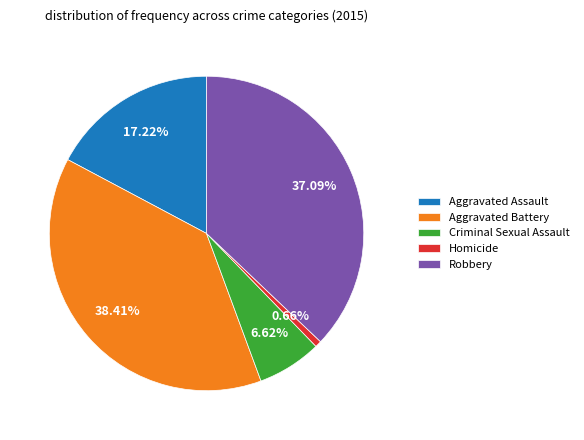

Which has a higher value, Robbery or Homicide?

Robbery